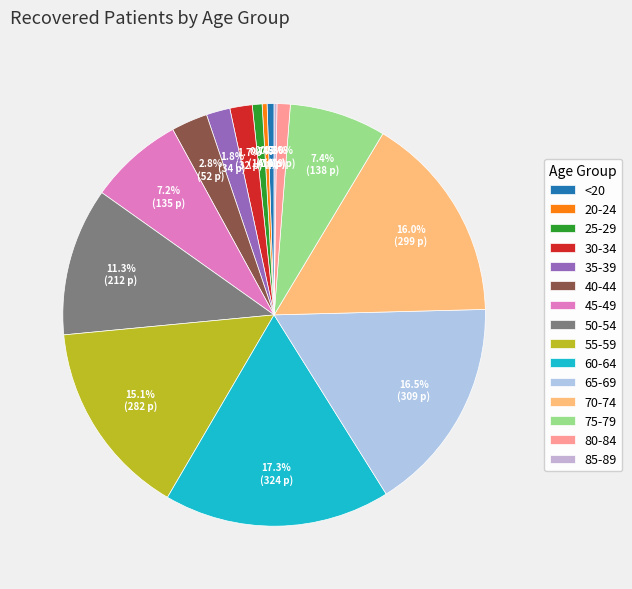

Is the sum of 55-59 and 85-89 greater than half?

No